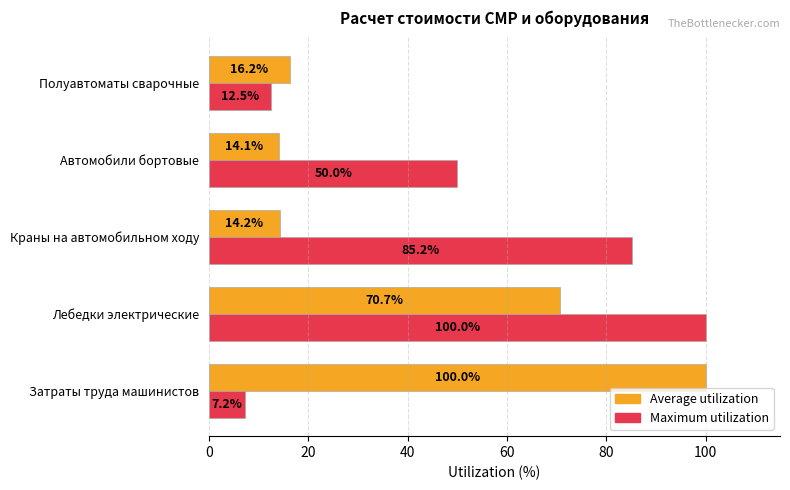

Rank the series by their average value, from lowest to highest.

Average utilization, Maximum utilization